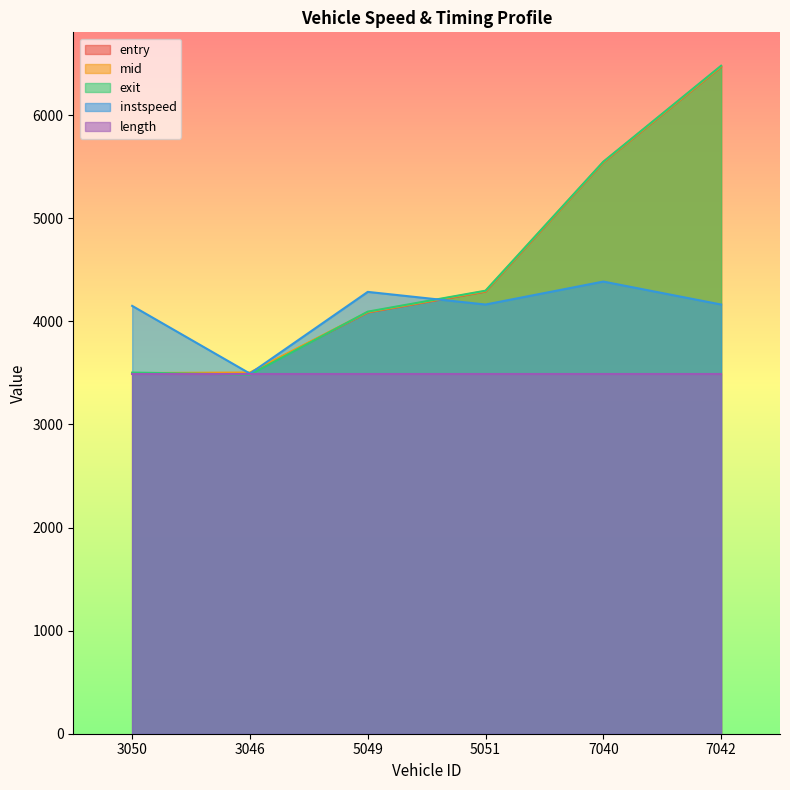

Read the exit value at 7042.

6480.0